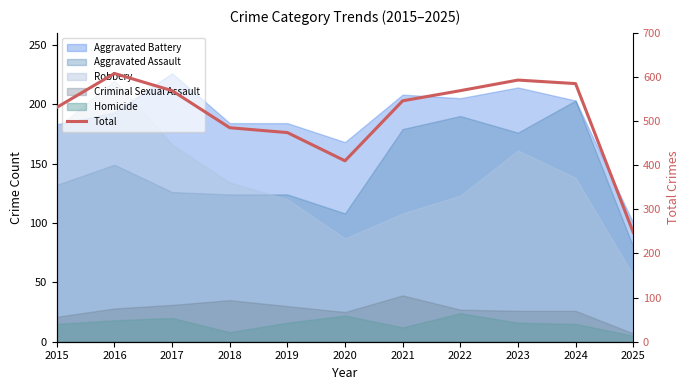

Which label corresponds to the largest value in the chart?

2016